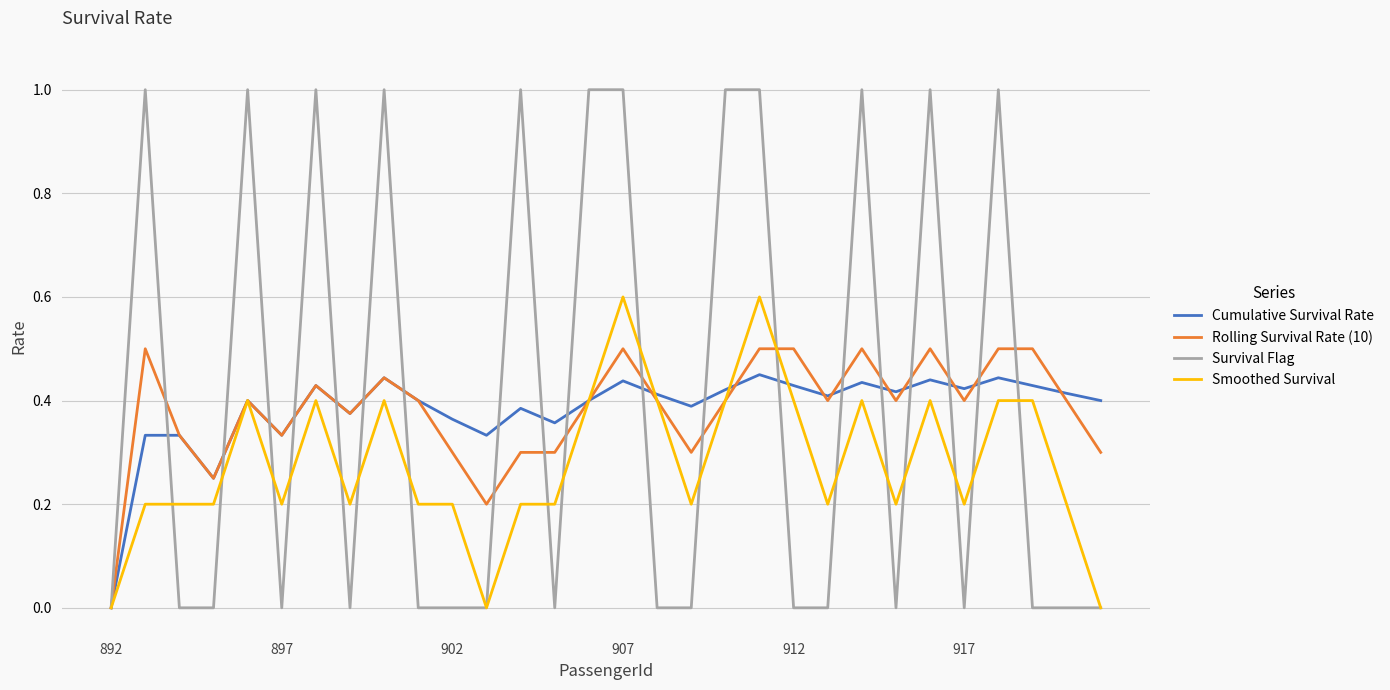

Which series has the largest range (max minus min)?

Survival Flag